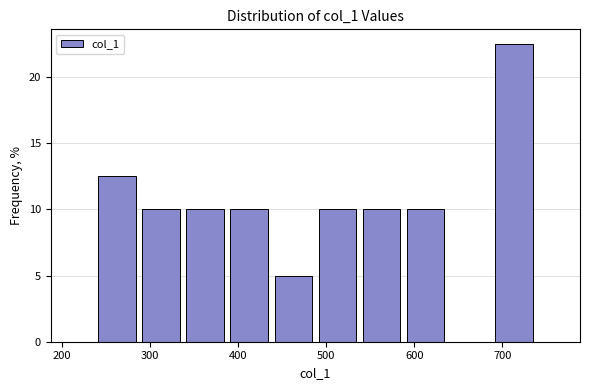

Reading left to right, list every bar in this chart as the range it spans on the x-axis followed by its height. Neither the bar edges nor the heights are printed on the chart, so give them approximately, as read against the axes.

240 to 290: 12.5
290 to 340: 10.0
340 to 390: 10.0
390 to 440: 10.0
440 to 490: 5.0
490 to 540: 10.0
540 to 590: 10.0
590 to 640: 10.0
640 to 690: 0
690 to 740: 22.5